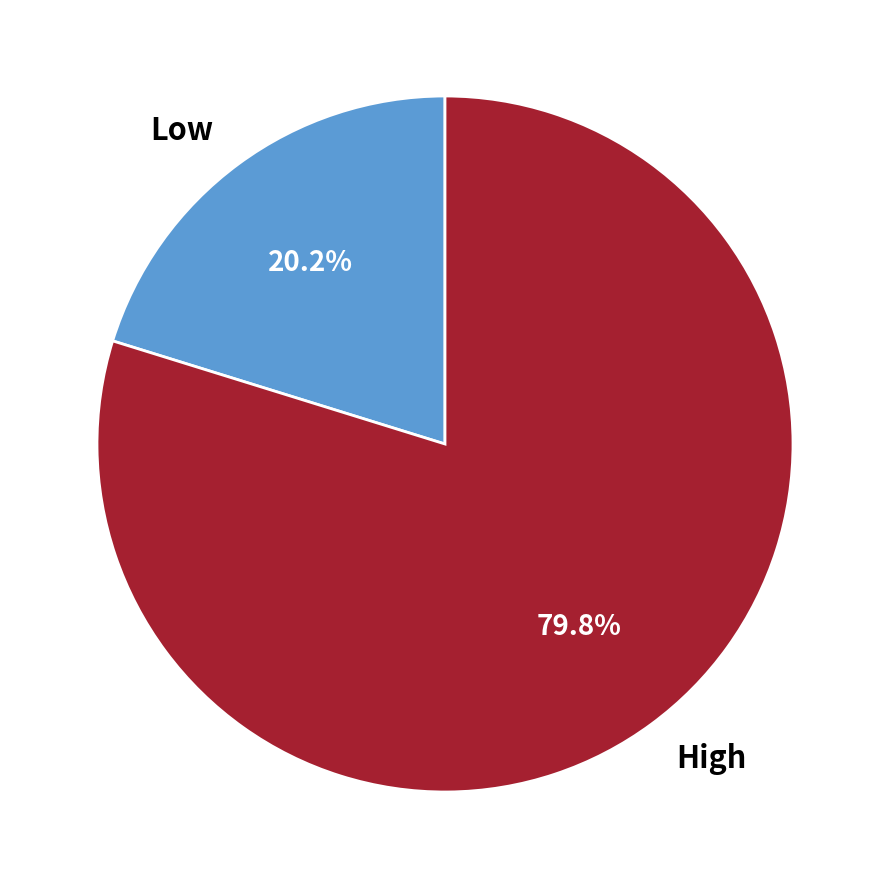

What is the total percentage of High and Low?

100.0%